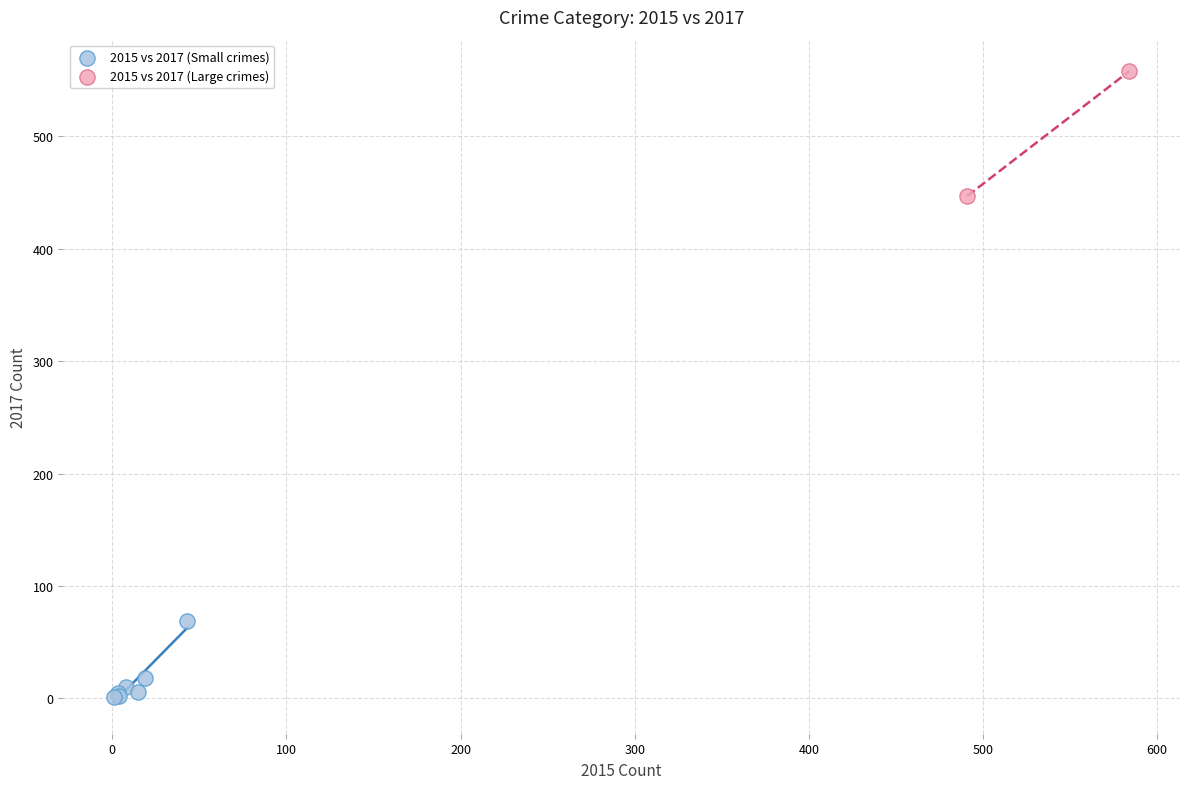

Which series reaches the maximum Y coordinate?

2015 vs 2017 (Large crimes)